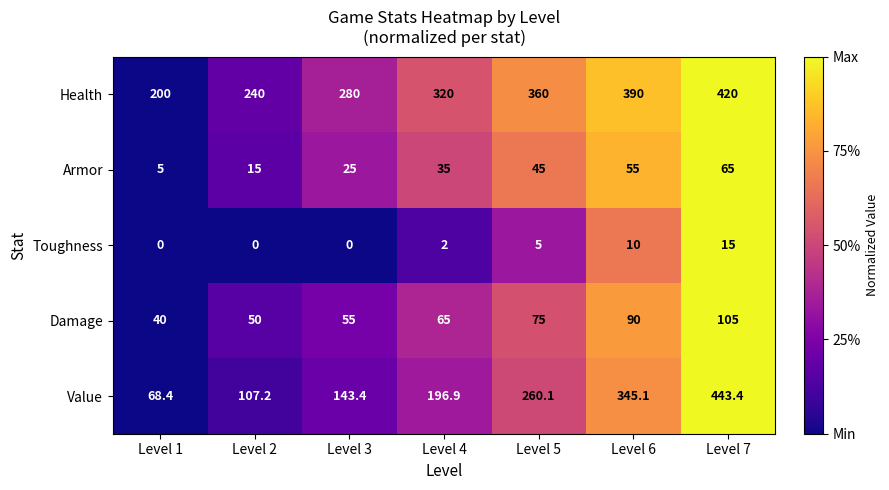

The Armor series shows 15.0 at Level 2. True or false?

True